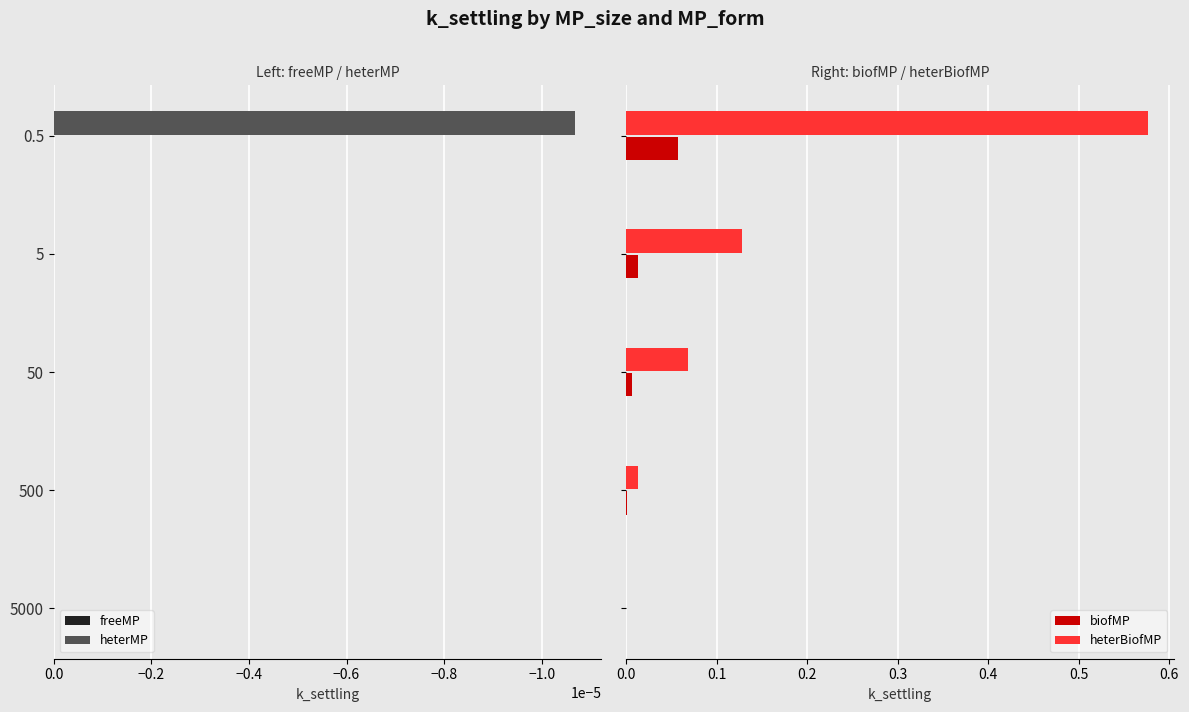

How many bars are there in total?

20